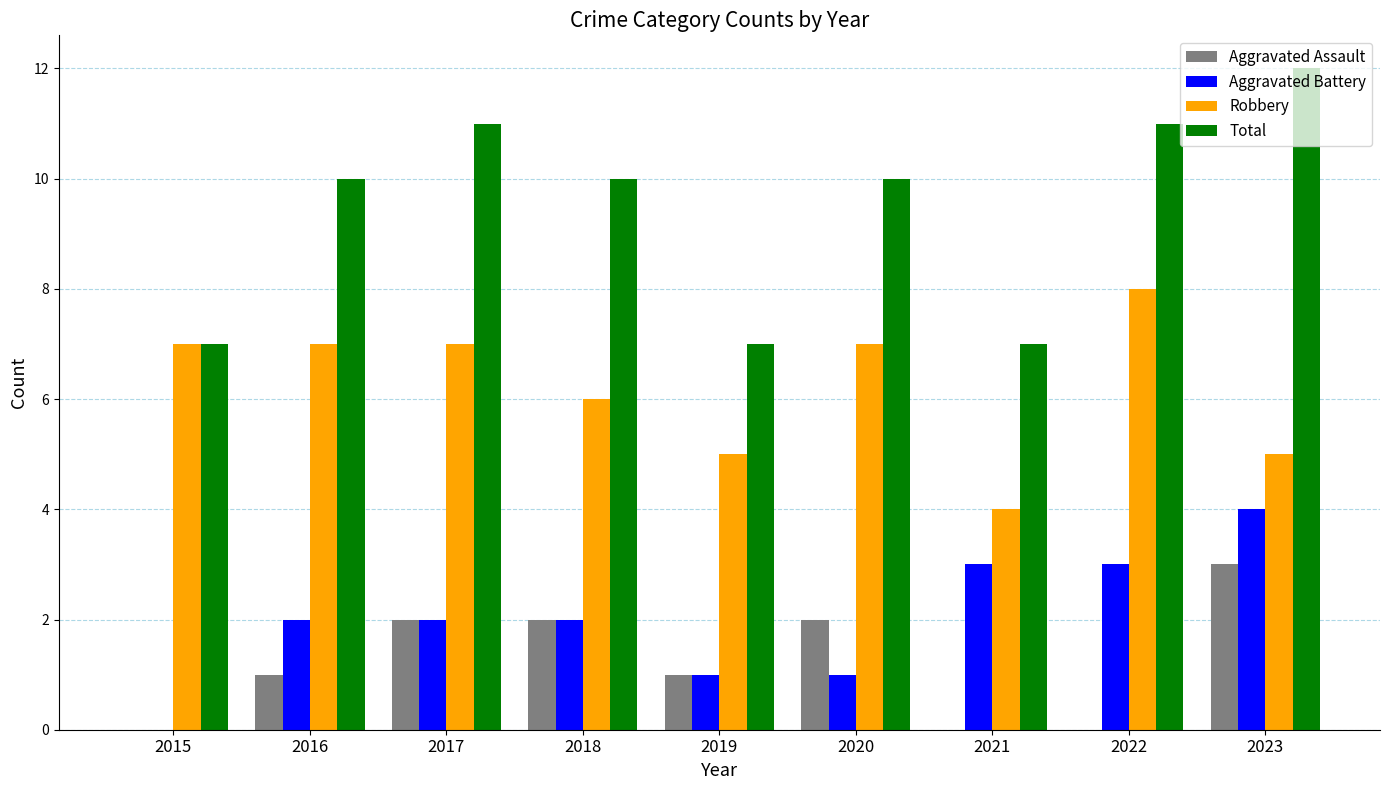

What is the sum of the Aggravated Battery values at 2021 and 2015?

3